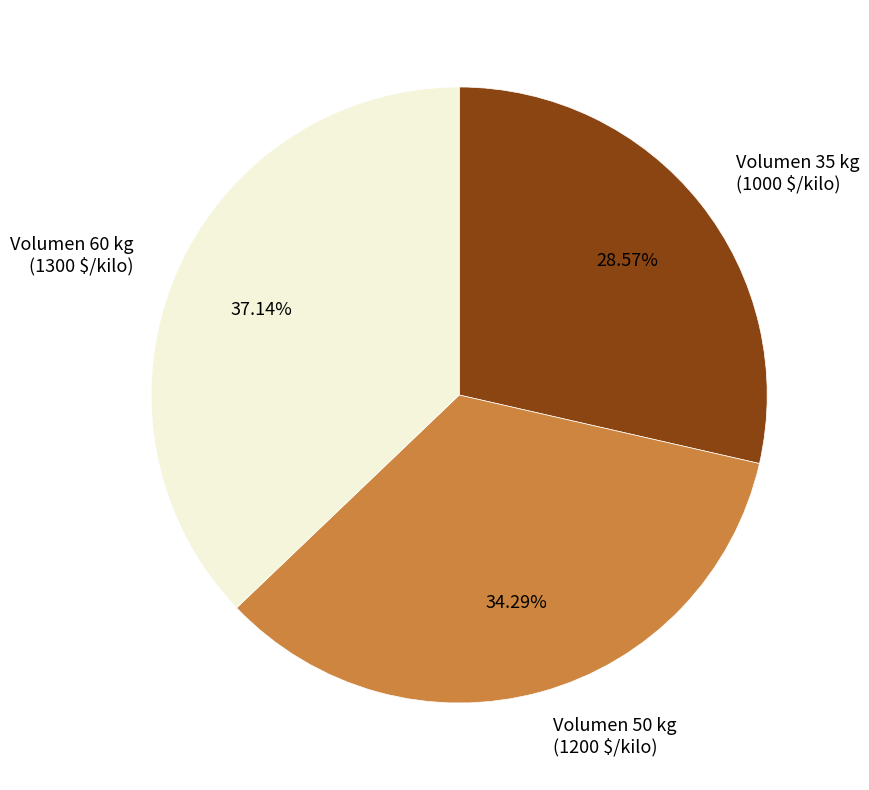

Is there any slice that represents more than half of the pie?

No